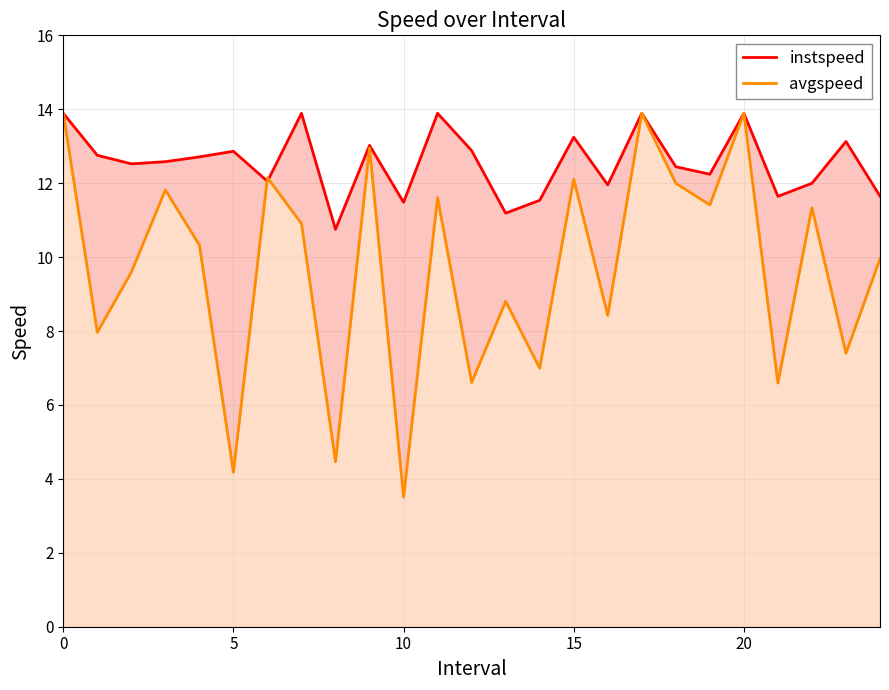

At which label does instspeed reach its minimum?

8